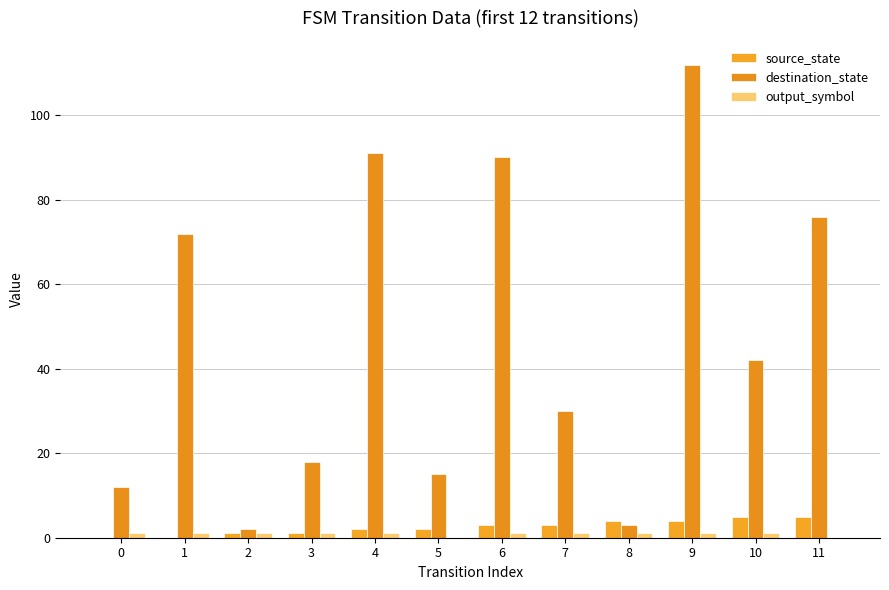

The value of source_state at 5 is 3. True or false?

False